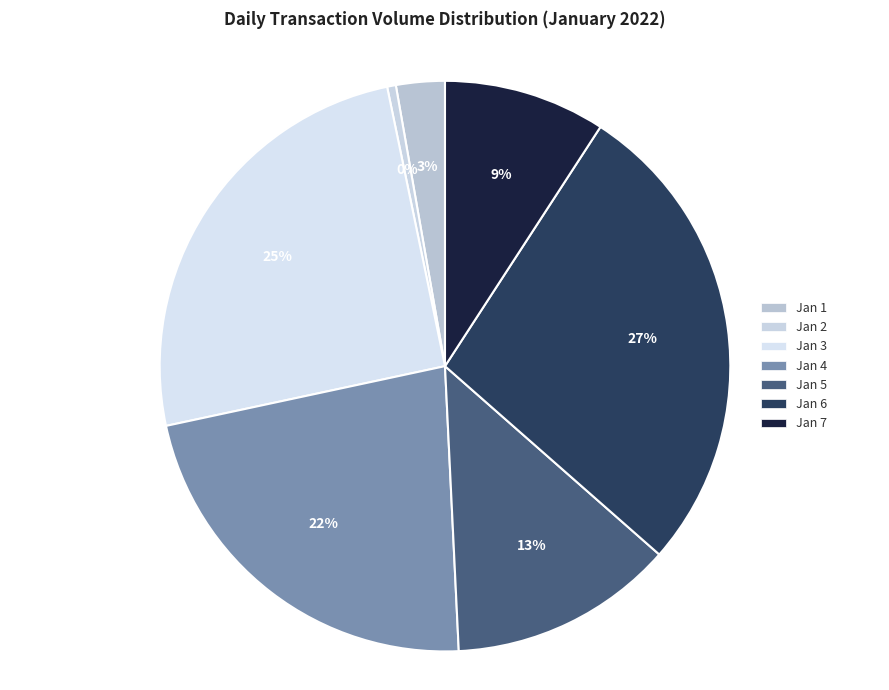

Which slice is the smallest?

Jan 2